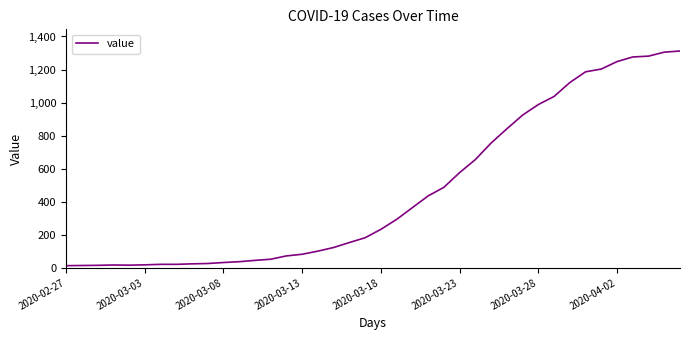

What is the maximum value shown in the chart?

1312